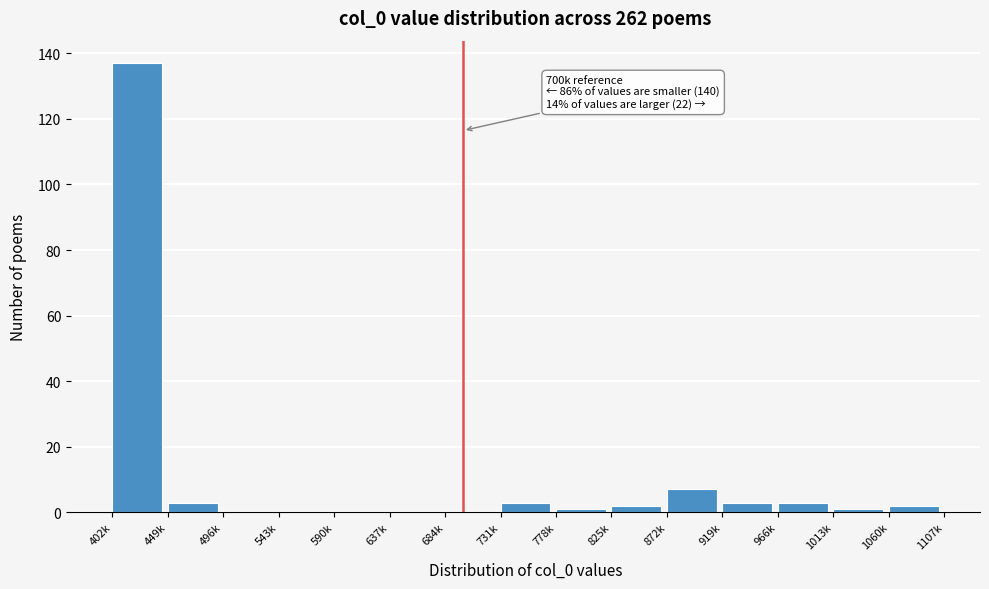

Reading left to right, list all the values displayed in this chart.

402k=137	449k=3	496k=0	543k=0	590k=0	637k=0	684k=0	731k=3	778k=1	825k=2	872k=7	919k=3	966k=3	1013k=1	1060k=2